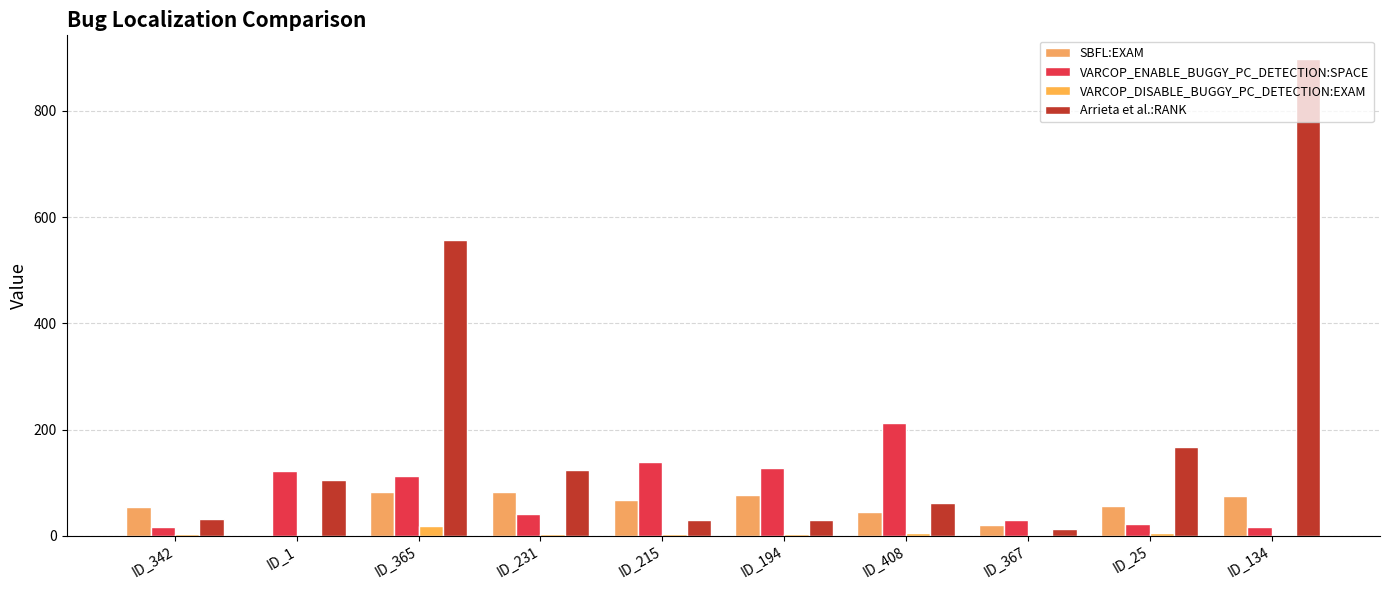

Count the number of categories in the chart.

10